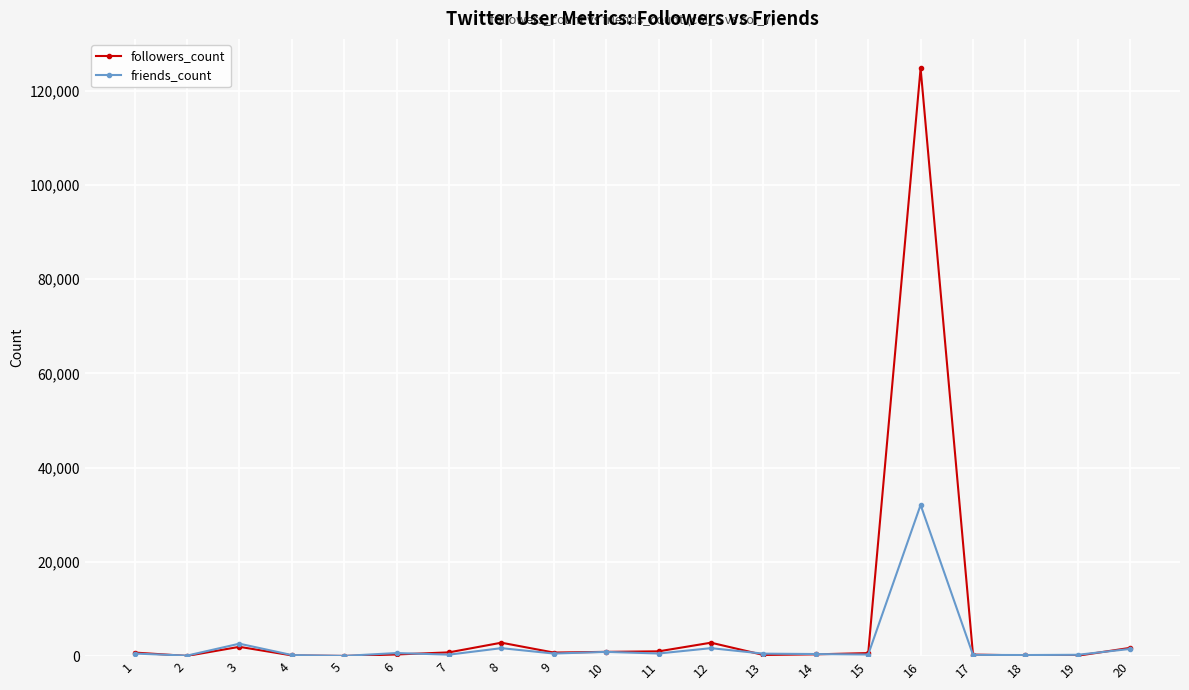

The value of friends_count at 8 is 1676. True or false?

True